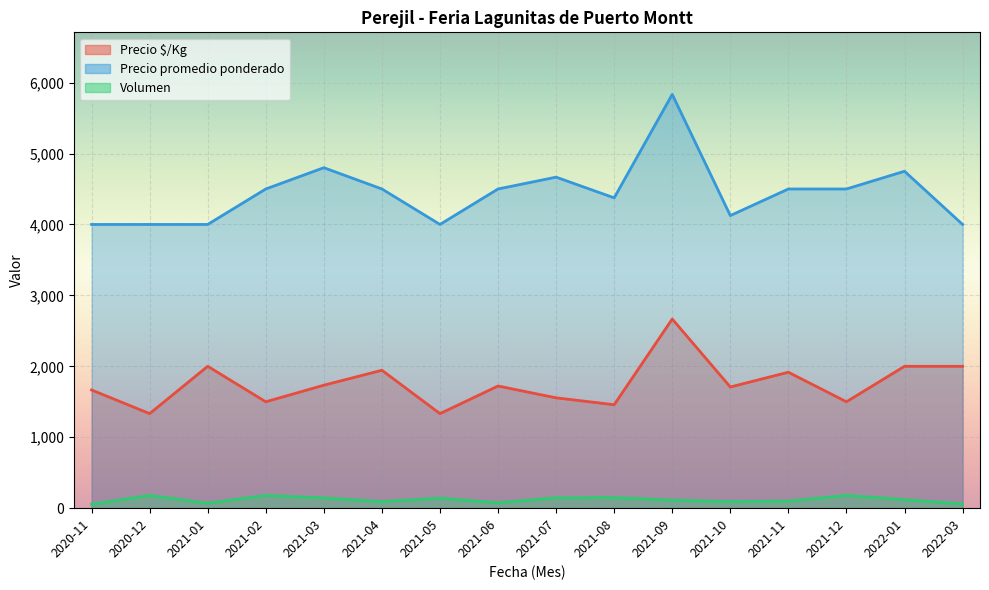

What is the smallest value displayed?

20